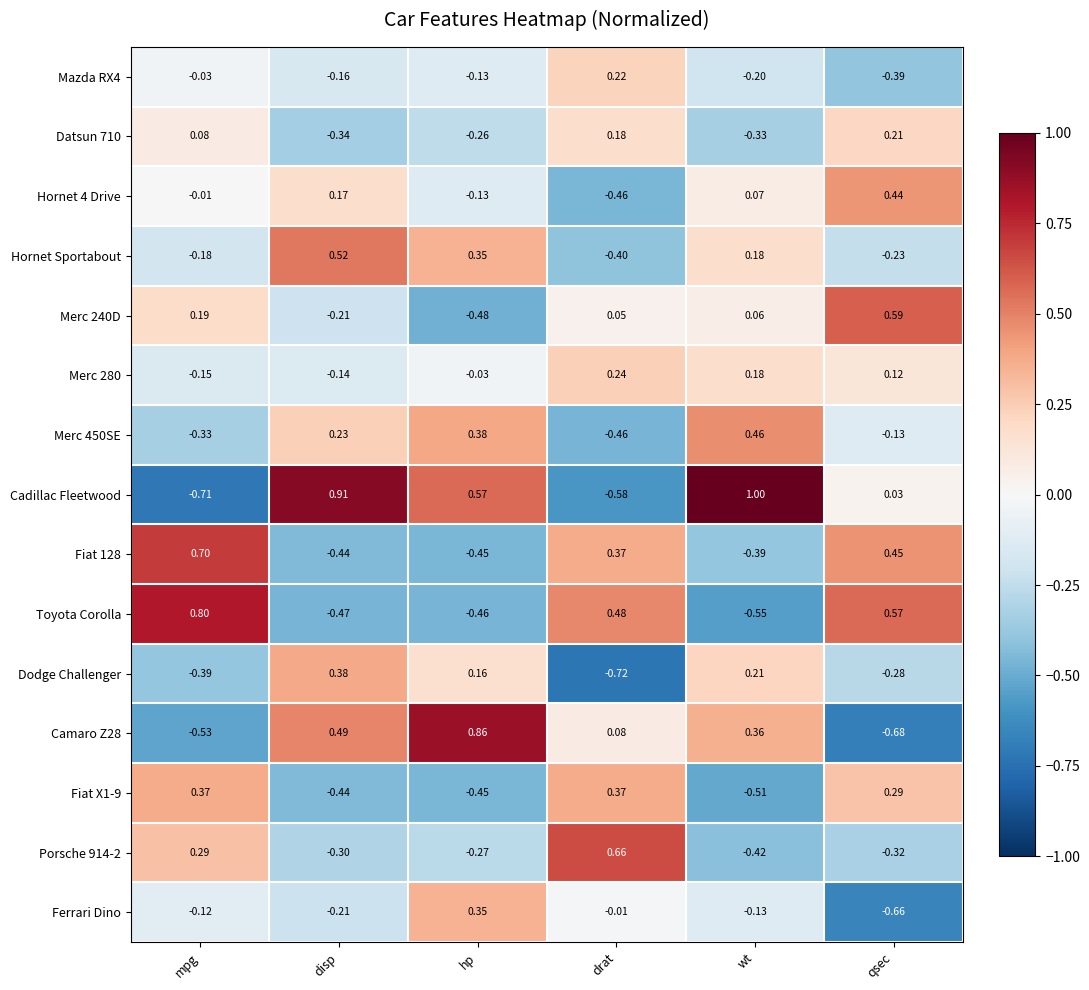

Which series has the widest spread of values?

Cadillac Fleetwood